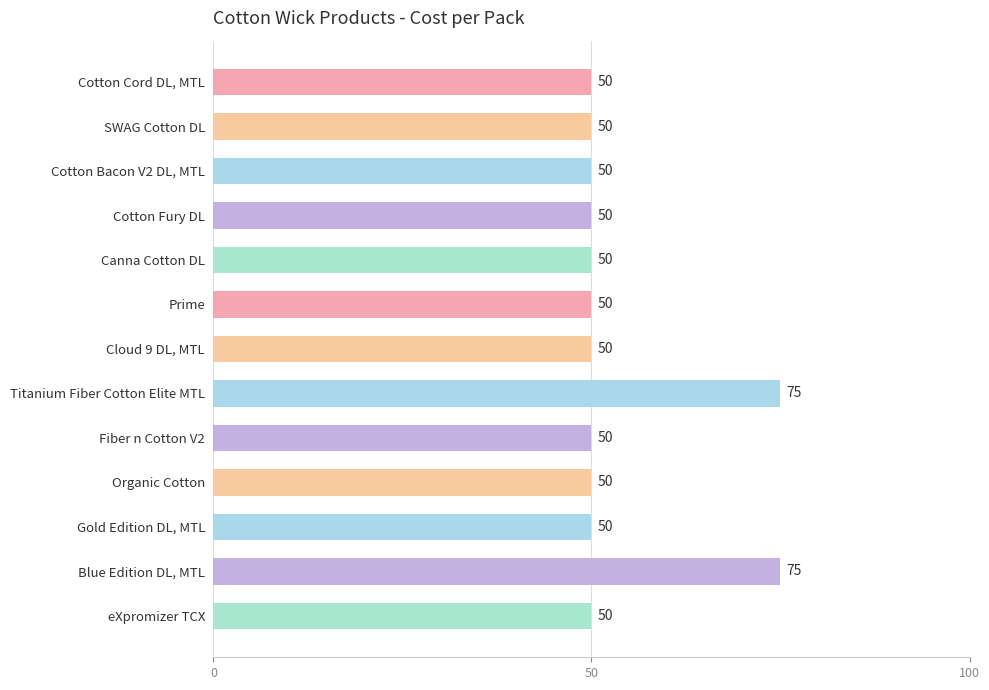

What is the minimum value shown in the chart?

50